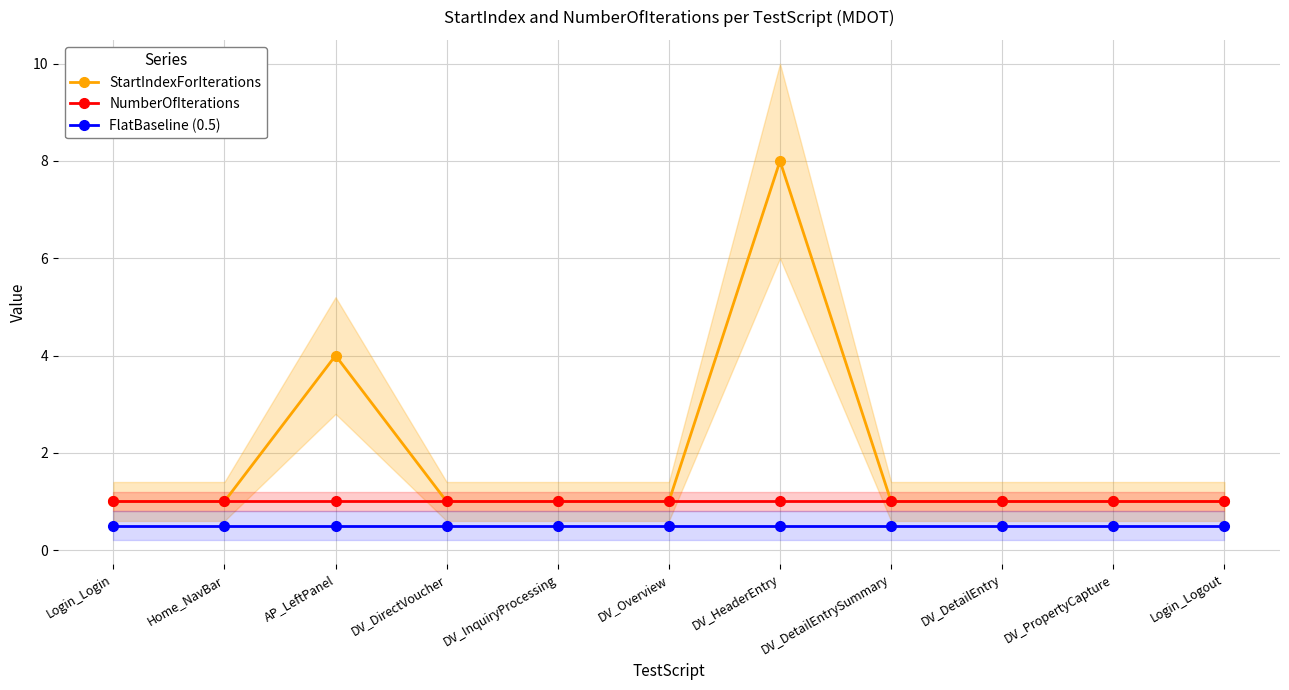

At which label is NumberOfIterations closest to 1?

Login_Login